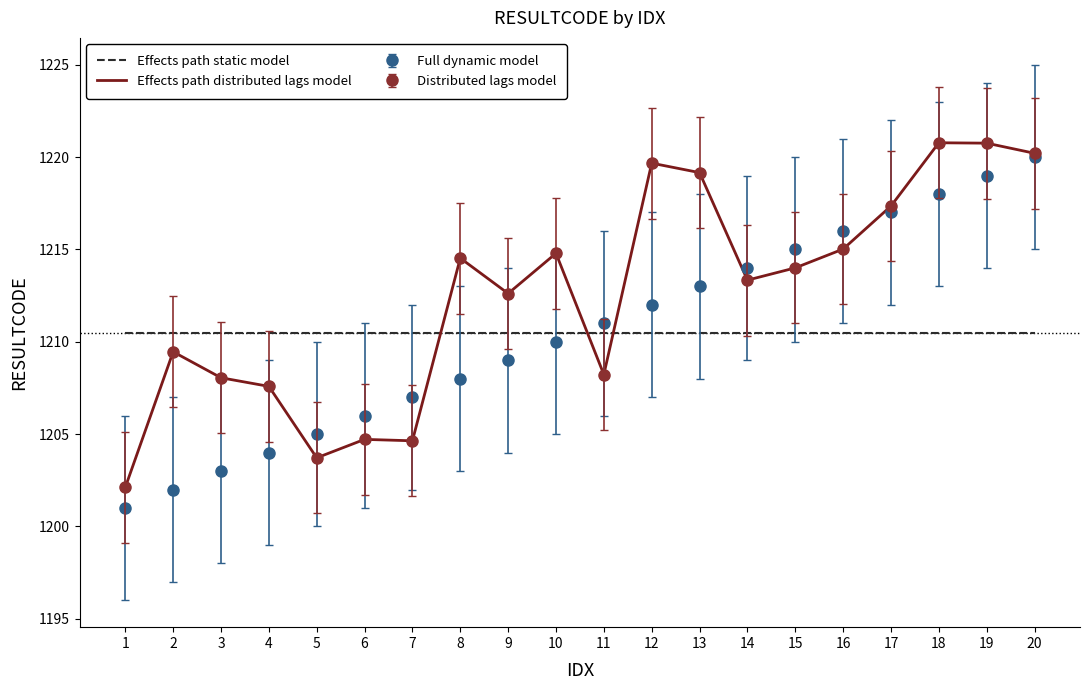

Which series changed the most between 11 and 17?

Effects path distributed lags model